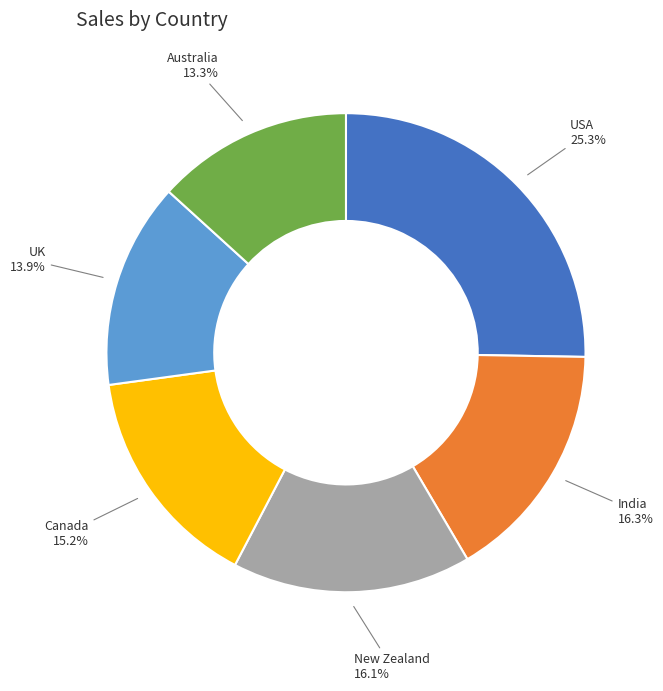

Approximately how many times larger is the value at Canada compared to India?

0.9